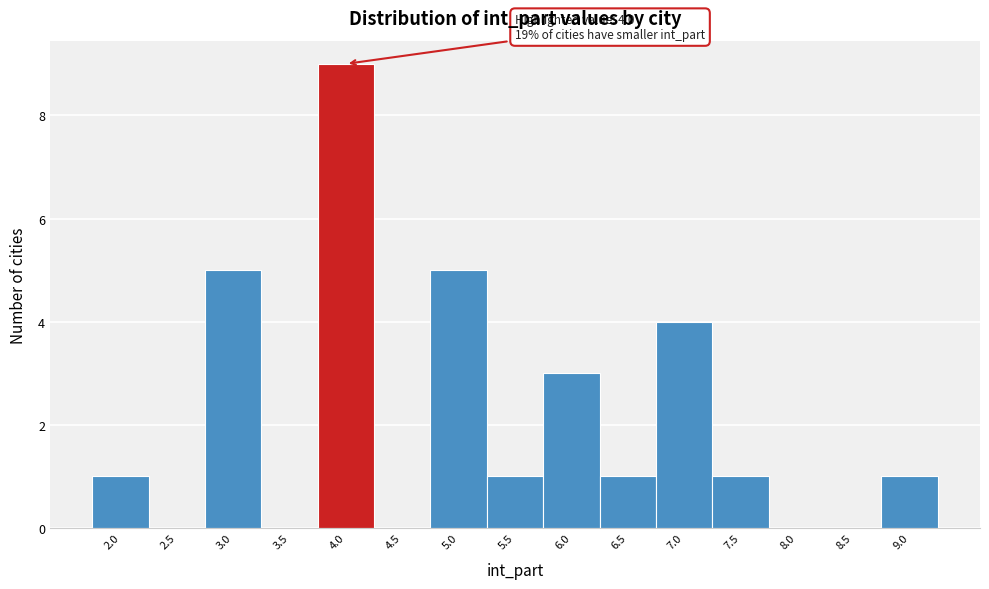

Which range on the x-axis has the tallest bar?

3.75 to 4.25